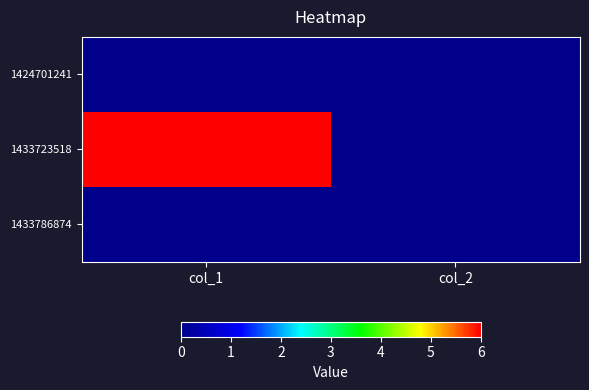

Reading right to left, what are all the values shown in this chart?

1424701241: col_2=0	col_1=0
1433723518: col_2=0	col_1=6
1433786874: col_2=0	col_1=0